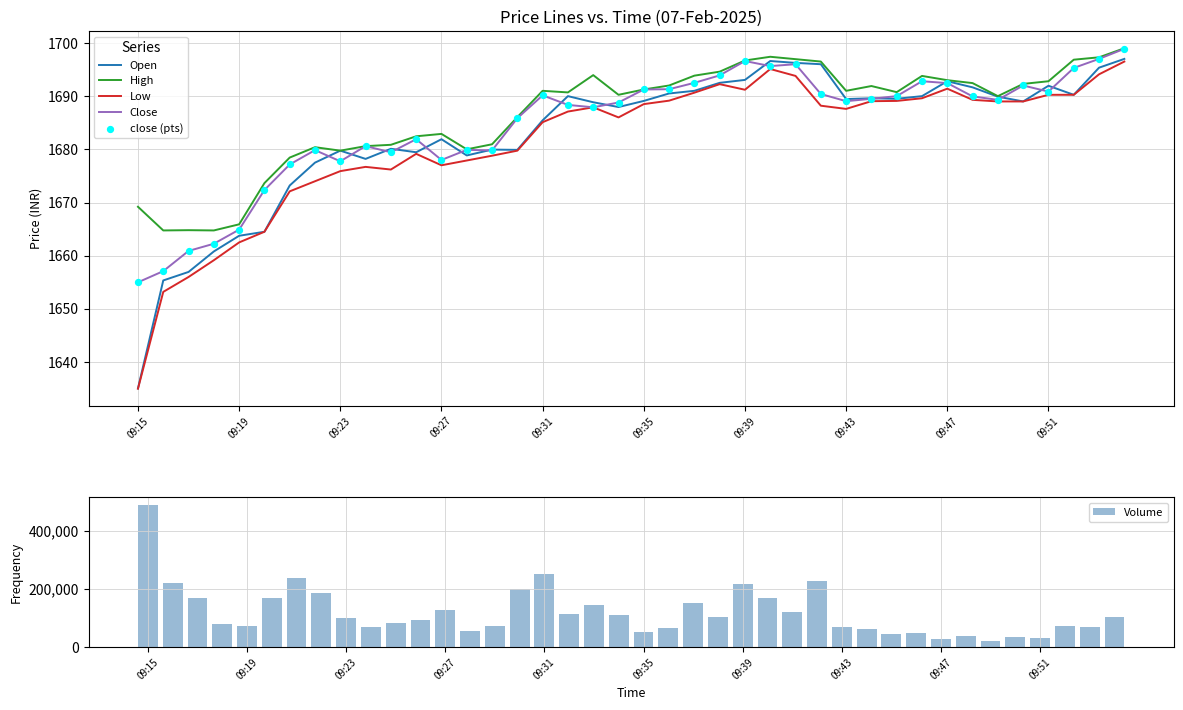

At which category is the sum across all series the highest?

09:15